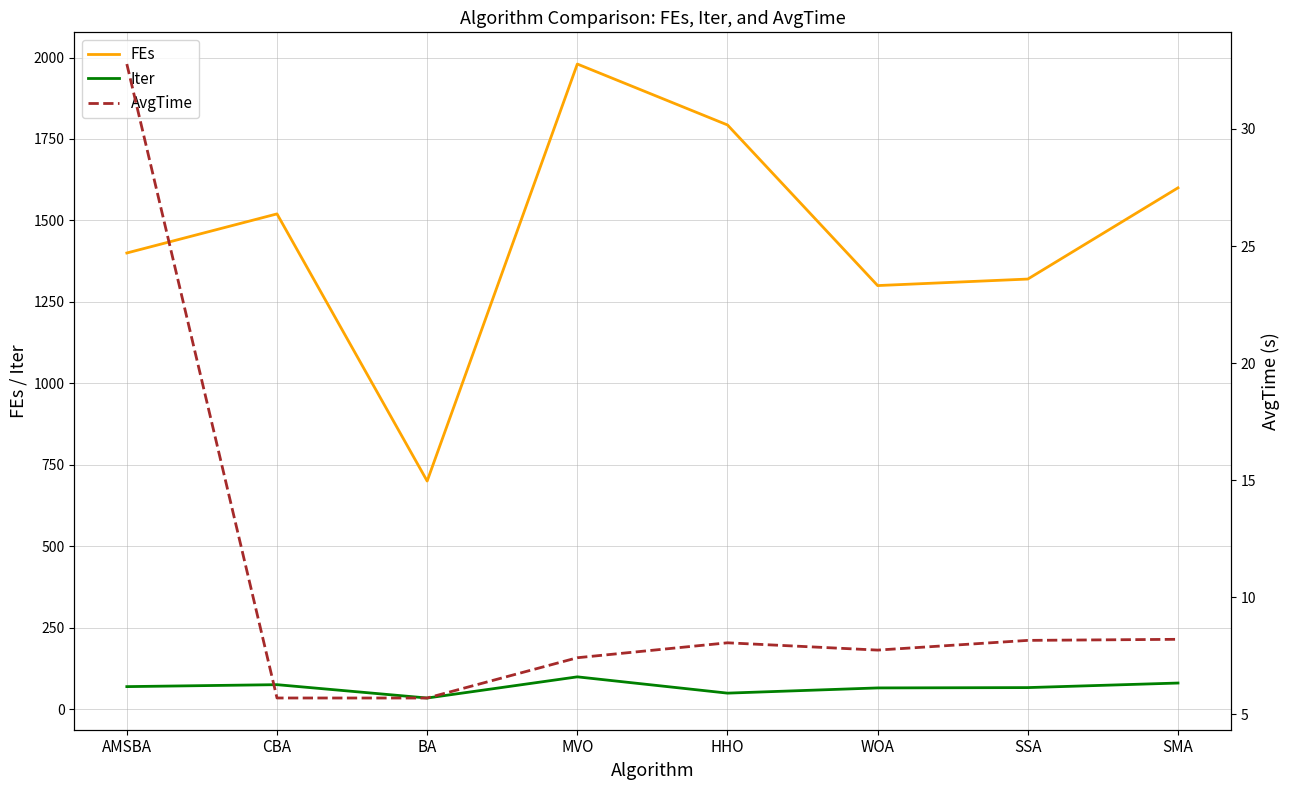

Which series has the widest spread of values?

FEs